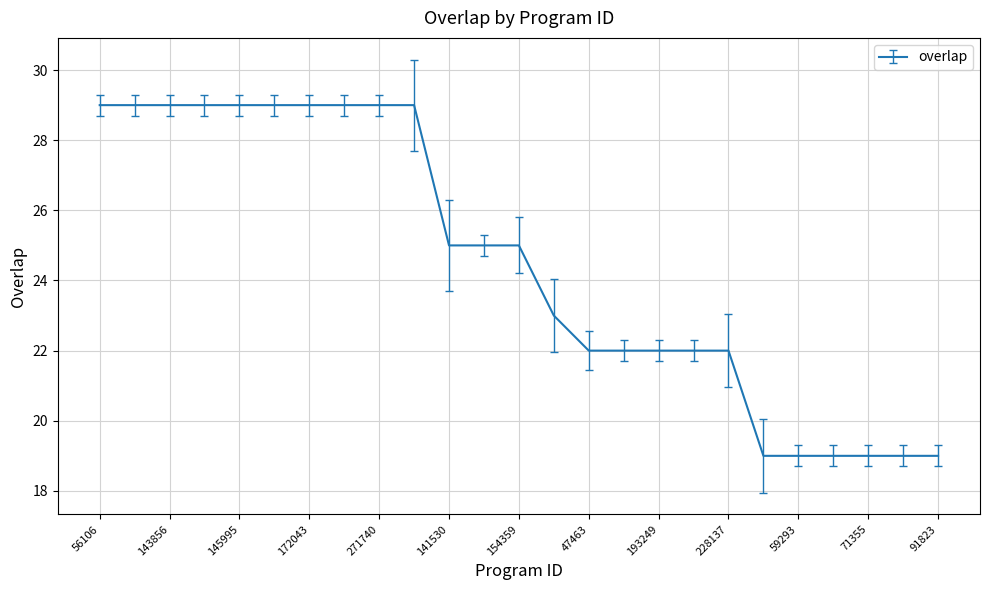

What is the minimum value shown in the chart?

19